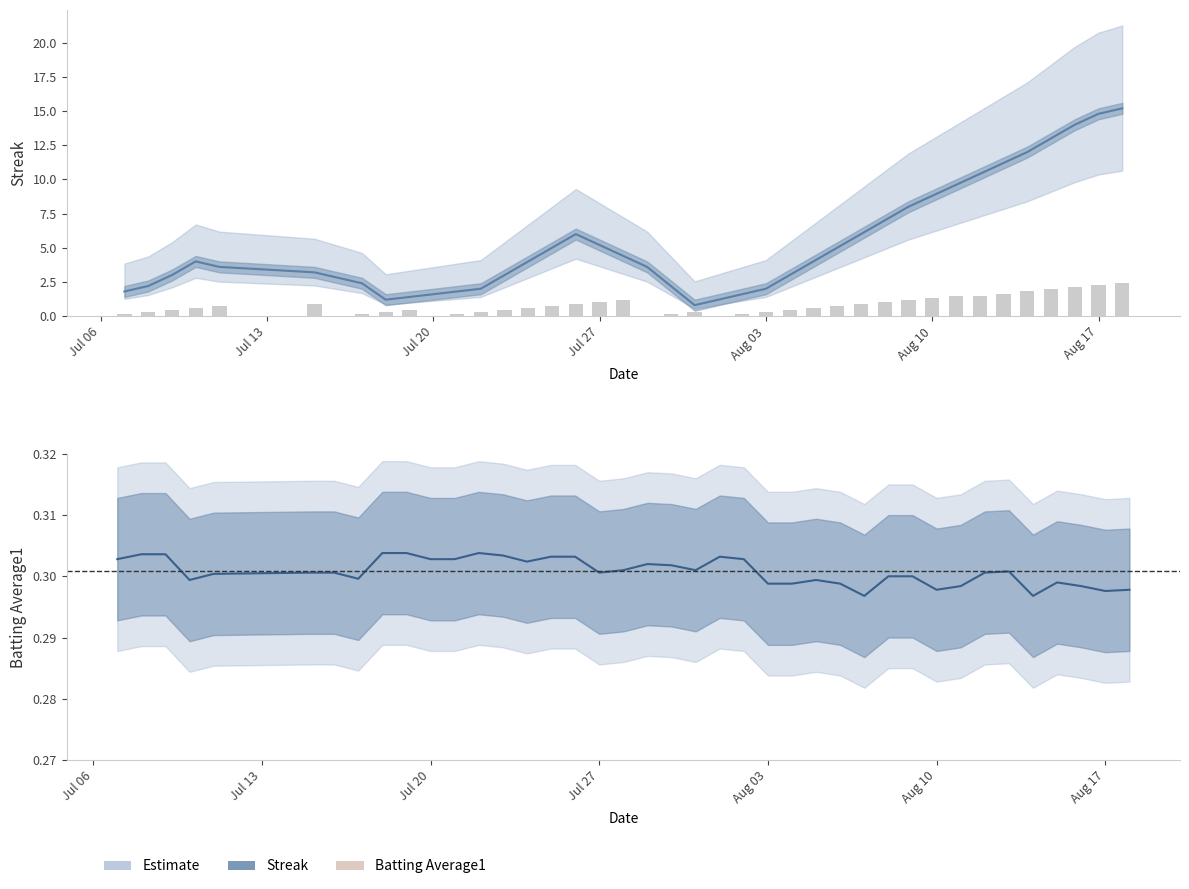

What is the maximum value shown in the chart?

15.2